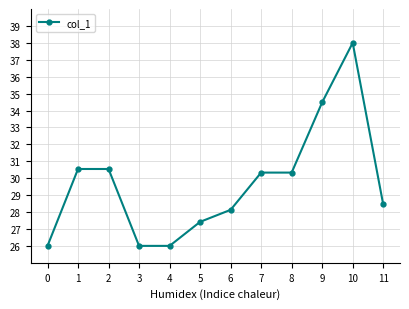

What is the change in value from 3 to 6?

+2.1